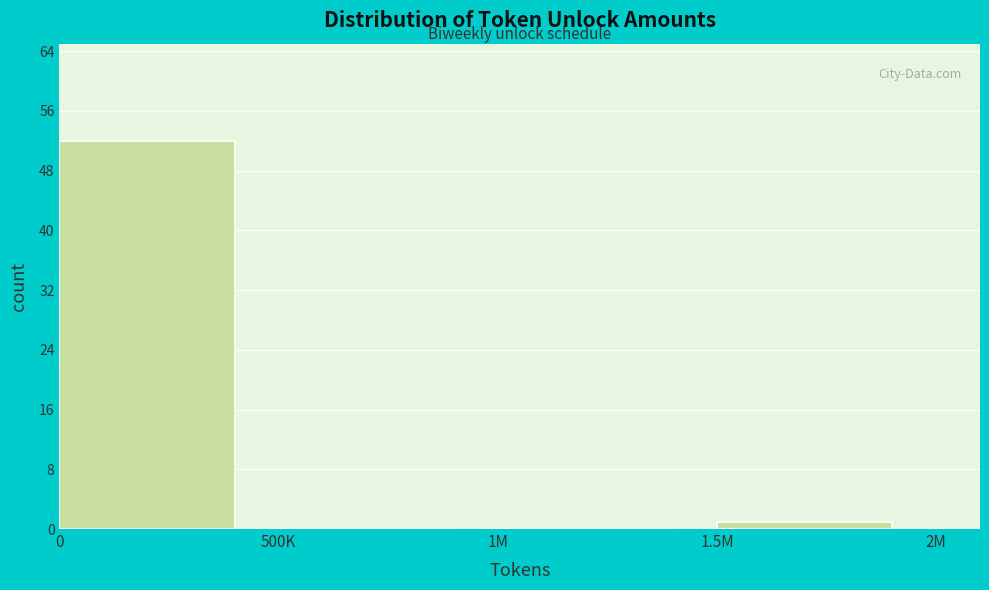

Reading left to right, what are all the values shown in this chart?

0=52	500K=0	1M=0	1.5M=1